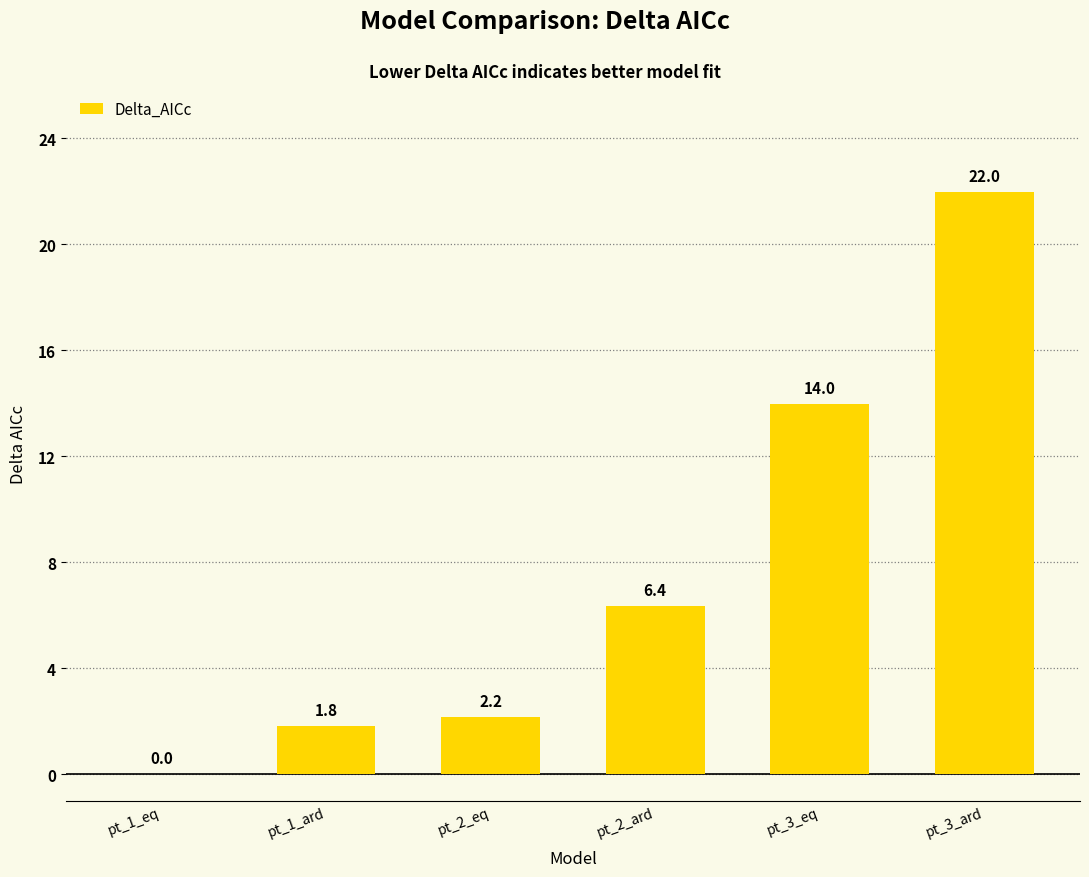

What is the change in value from pt_2_ard to pt_3_eq?

+7.6